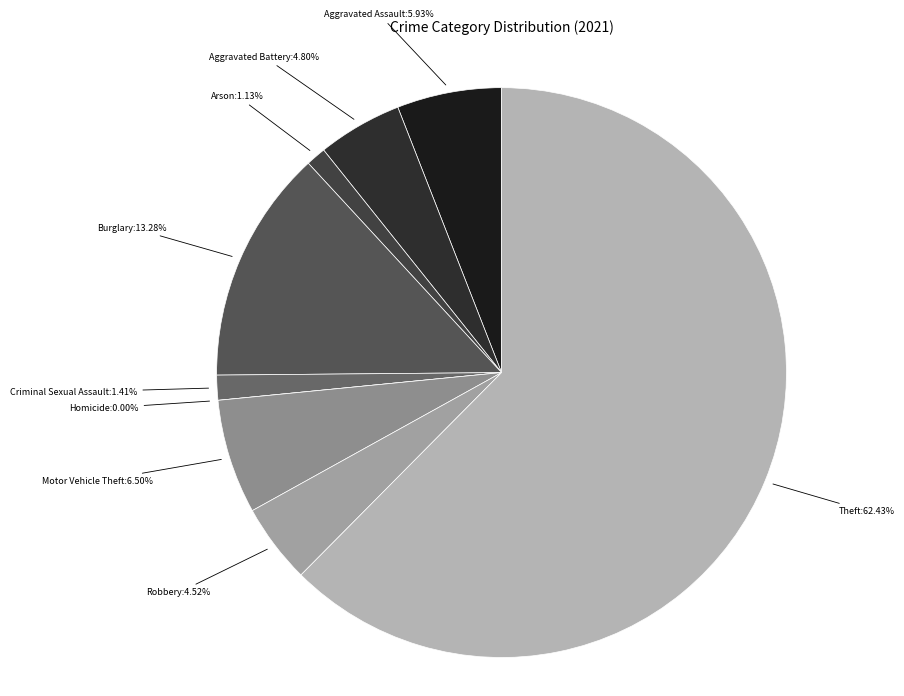

Rank the categories by value from highest to lowest.

Theft, Burglary, Motor Vehicle Theft, Aggravated Assault, Aggravated Battery, Robbery, Criminal Sexual Assault, Arson, Homicide